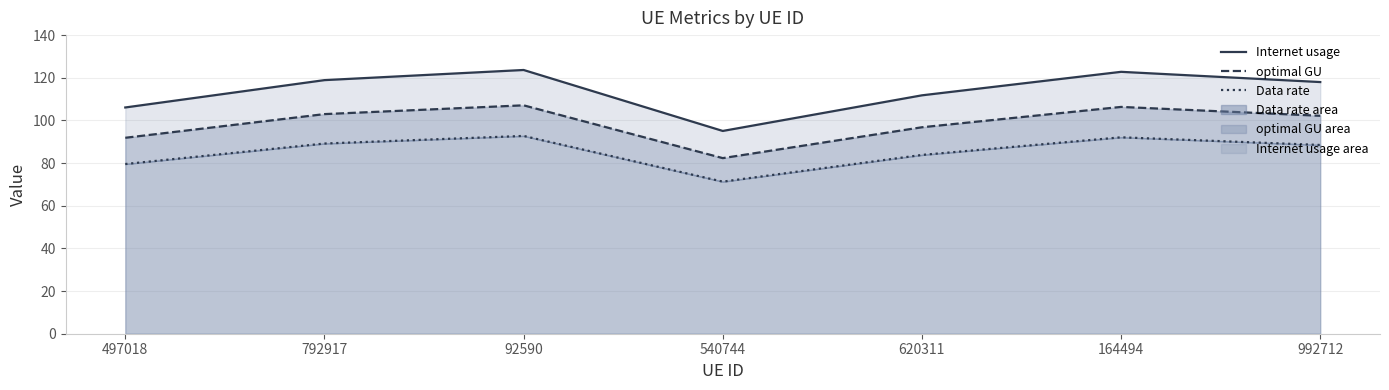

What value does the Data rate series have at 92590?

92.7